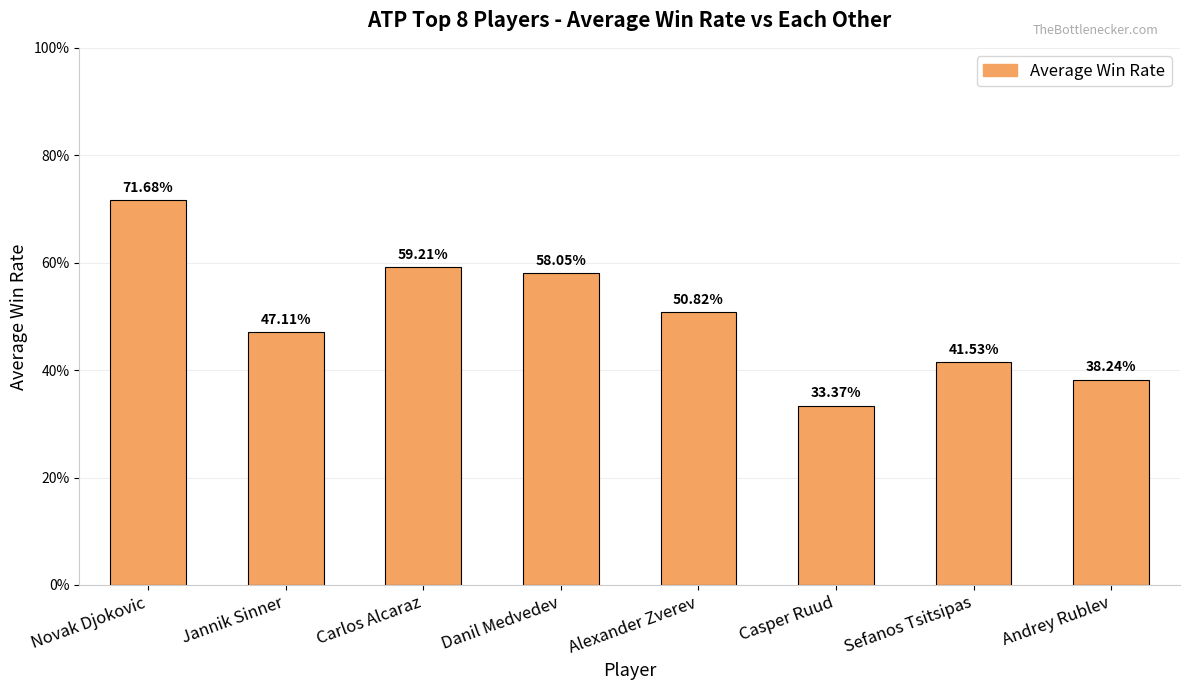

Reading right to left, what are all the values shown in this chart?

0.4	0.4	0.3	0.5	0.6	0.6	0.5	0.7